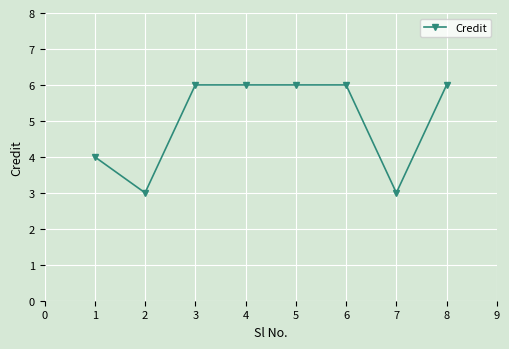

Approximately how many times larger is the value at 1 compared to 6?

0.7